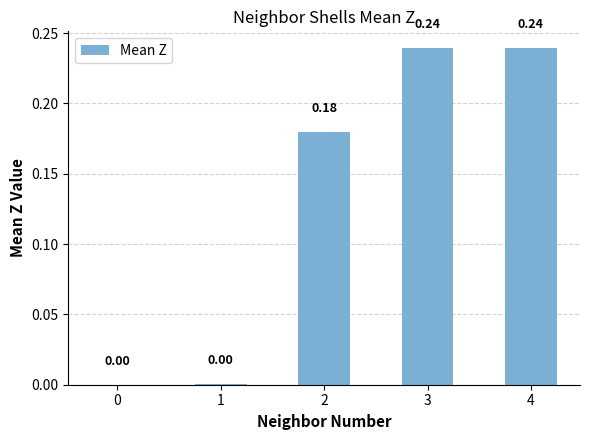

What is the sum of the values at 3 and 4?

0.5